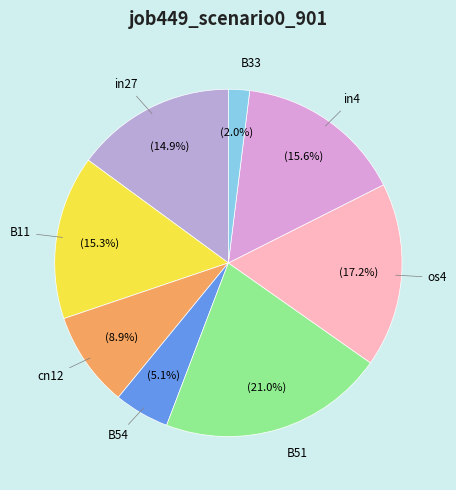

How many slices are in this pie chart?

8